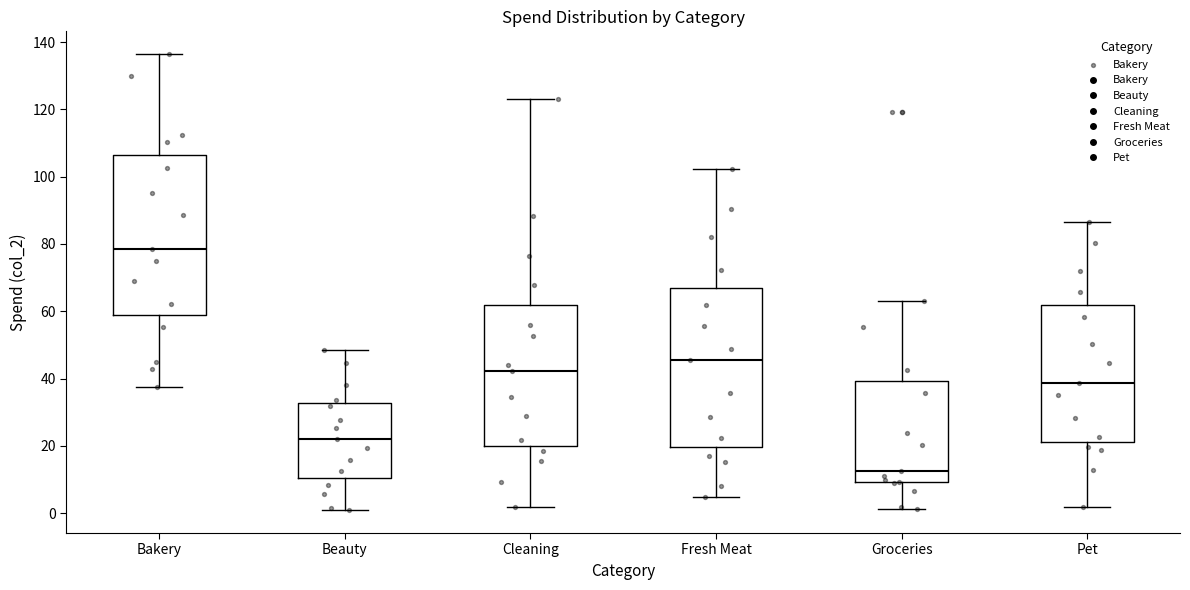

Where does the median line of the box for Groceries sit on the y-axis? The values are not printed on the chart, so give them approximately, as read against the axis.

12